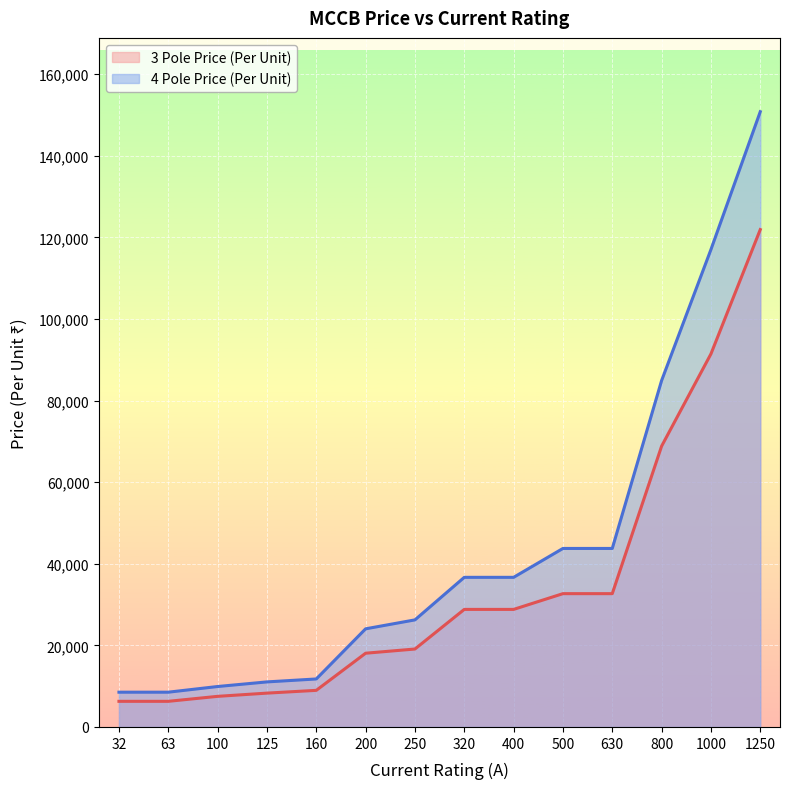

List the labels in order of 3 Pole Price (Per Unit) value, smallest first.

32, 63, 100, 125, 160, 200, 250, 320, 400, 500, 630, 800, 1000, 1250